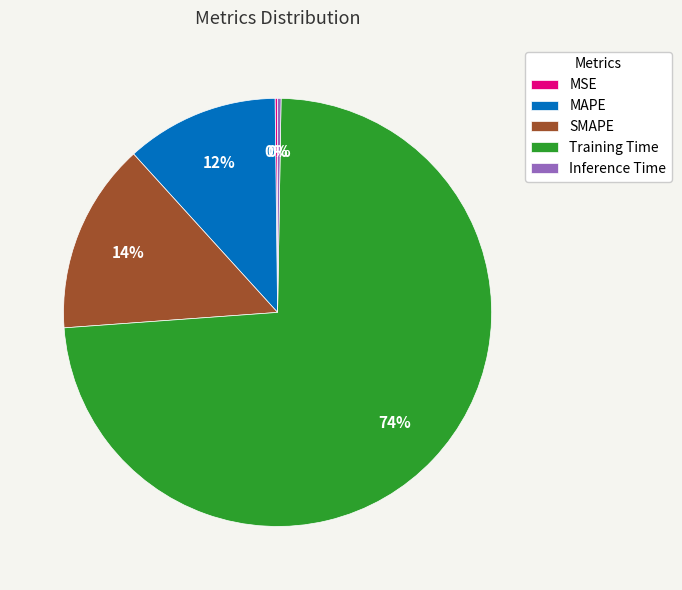

What percentage is the SMAPE slice, to the nearest percent?

14%